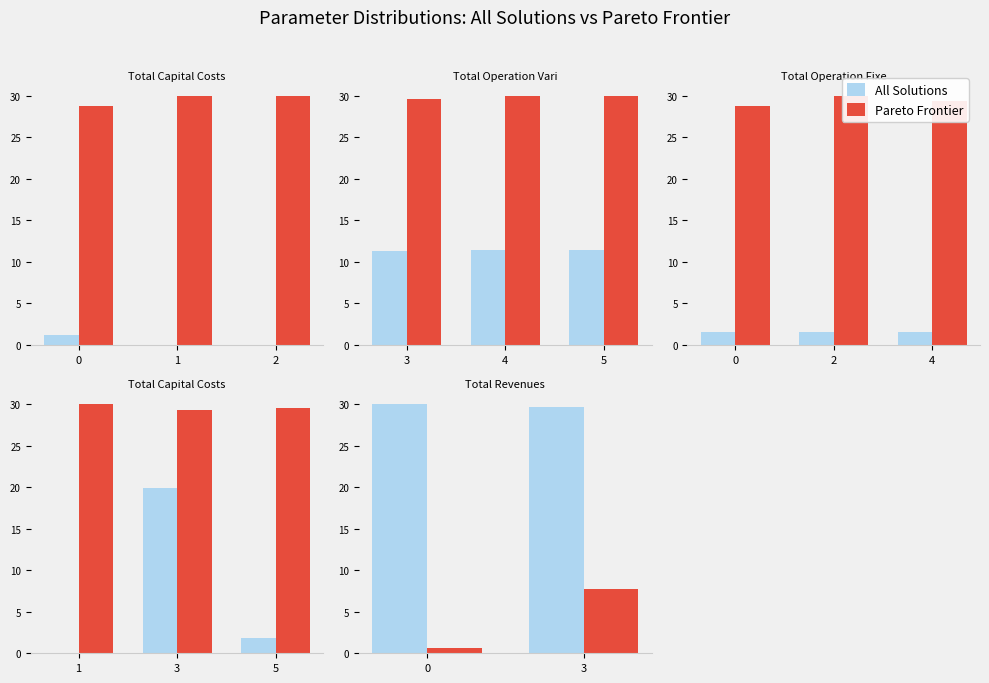

Which category has the lowest value in the All Solutions series?

3